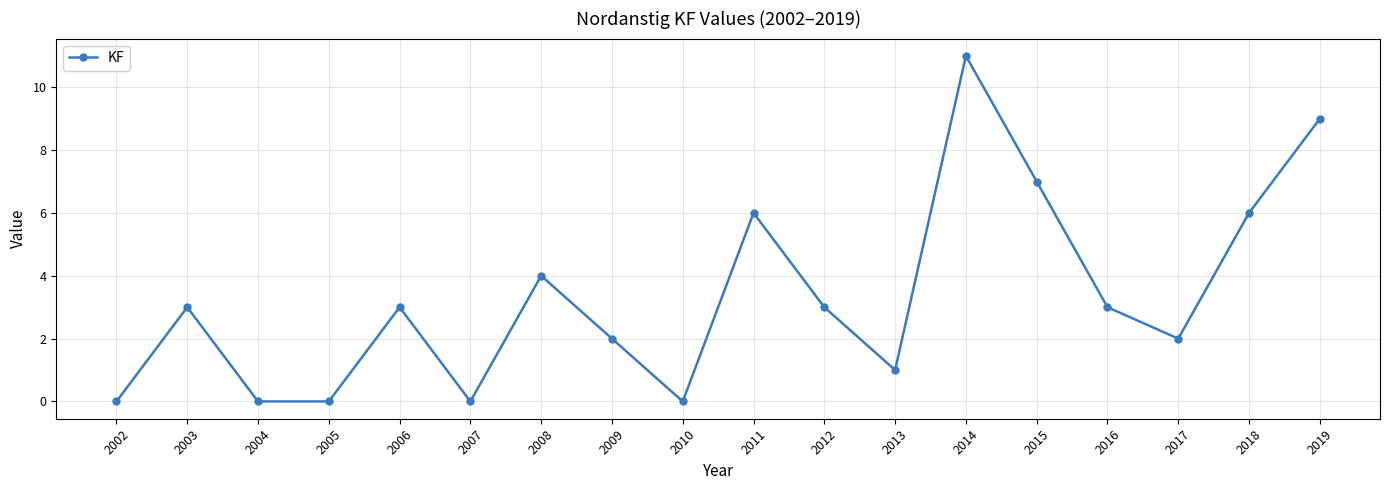

What is the value of the 17th point from the left?

6